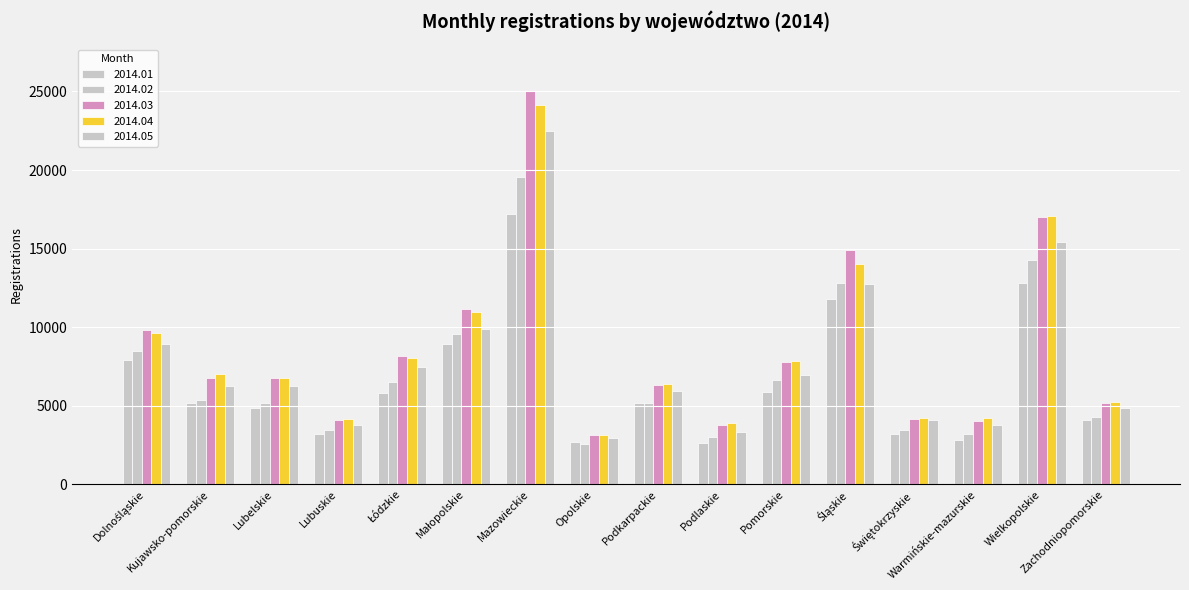

What position from the left is Małopolskie?

6